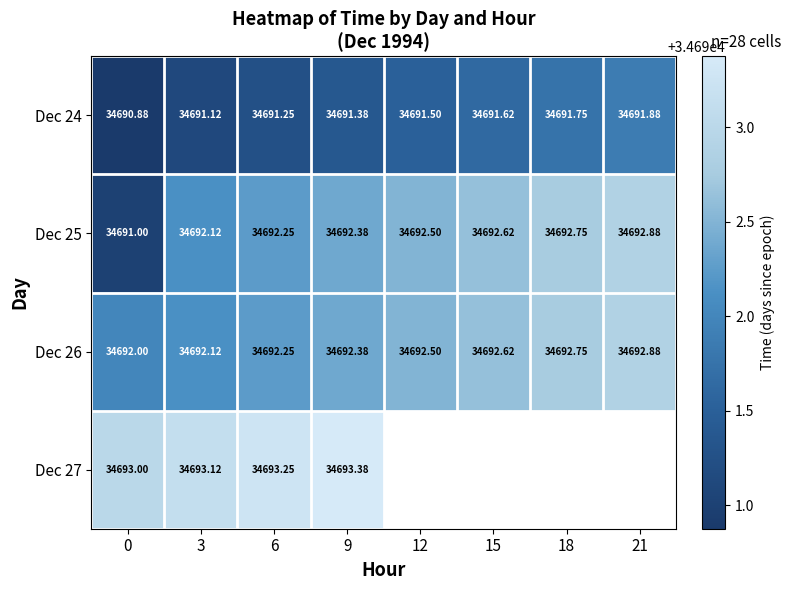

What is the sum of all Dec 25 values?

277538.5